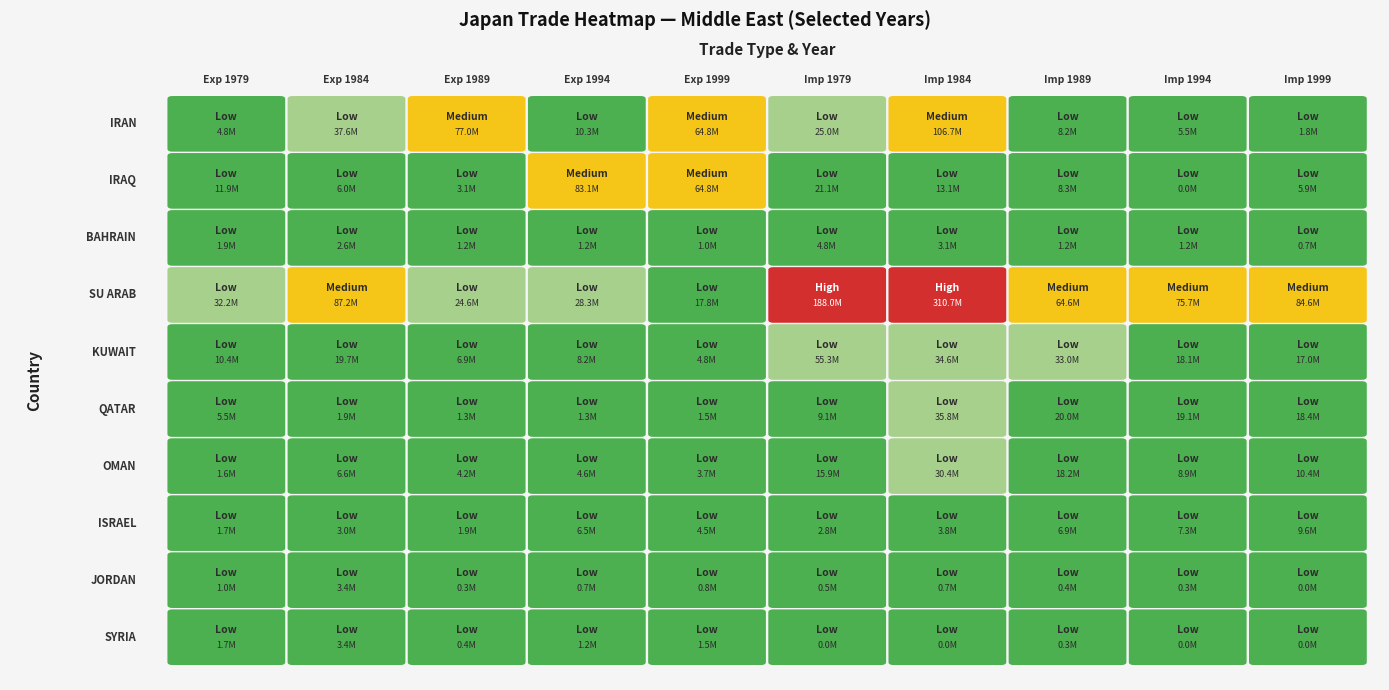

Reading left to right, list all the values displayed in this chart.

IRAN: 4836012	37642444	76952519	10286552	64756052	24985361	106681458	8236607	5541655	1839232
IRAQ: 11887205	6001493	3109271	83077660	64756052	21148052	13075435	8308440	0	5898008
BAHRAIN: 1874913	2583756	1175381	1175381	969134	4800377	3142900	1175381	1175381	703107
SU ARAB: 32202985	87232777	24628833	28316432	17753319	187984294	310667493	64638484	75686719	84648948
KUWAIT: 10410956	19738419	6929879	8236607	4810988	55273920	34602757	33031102	18135492	17040945
QATAR: 5505459	1947989	1300585	1326743	1522493	9119831	35811037	19973358	19121963	18376859
OMAN: 1646407	6634720	4164140	4589312	3692660	15909451	30407158	18173107	8898305	10422923
ISRAEL: 1693269	3042399	1910045	6511860	4463933	2834739	3806097	6921201	7337040	9619422
JORDAN: 1049514	3360514	322195	678750	774955	479712	743884	385701	291549	34145
SYRIA: 1661968	3368227	373722	1164038	1499434	17803	25412	255534	33338	30011